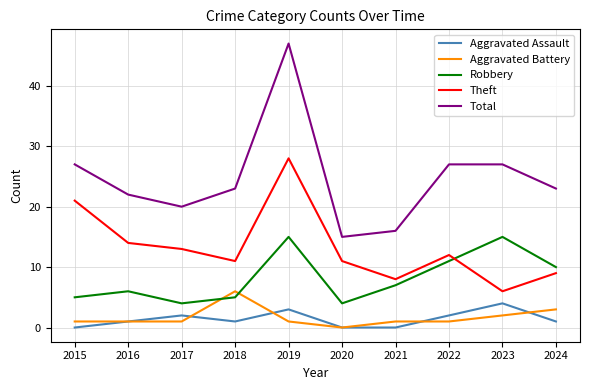

The value of Theft at 2024 is 9. True or false?

True